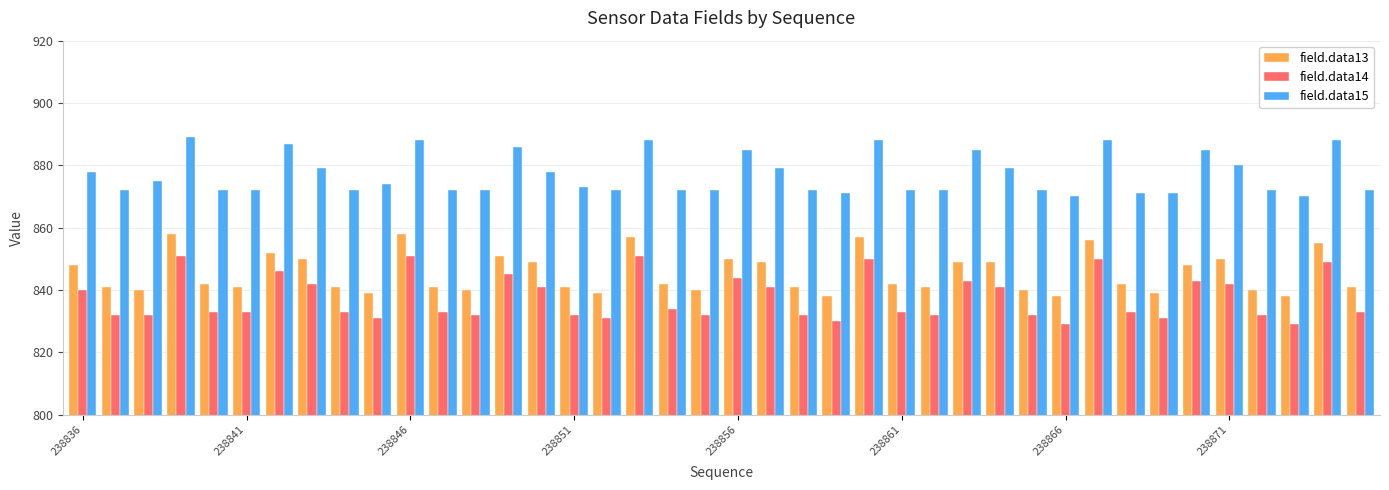

Which series has the widest spread of values?

field.data14